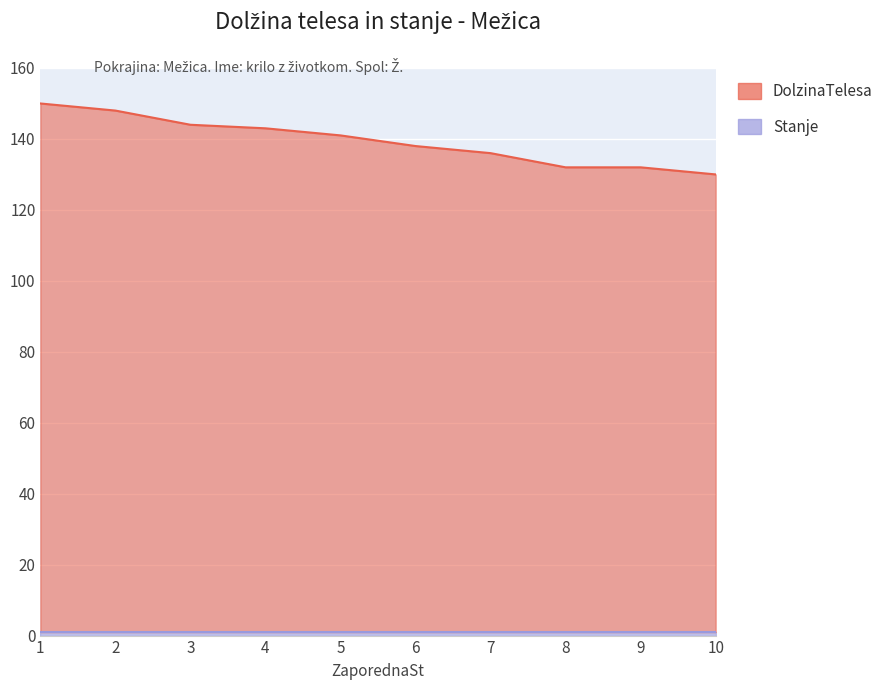

Rank the categories by value from lowest to highest.

10, 8, 9, 7, 6, 5, 4, 3, 2, 1